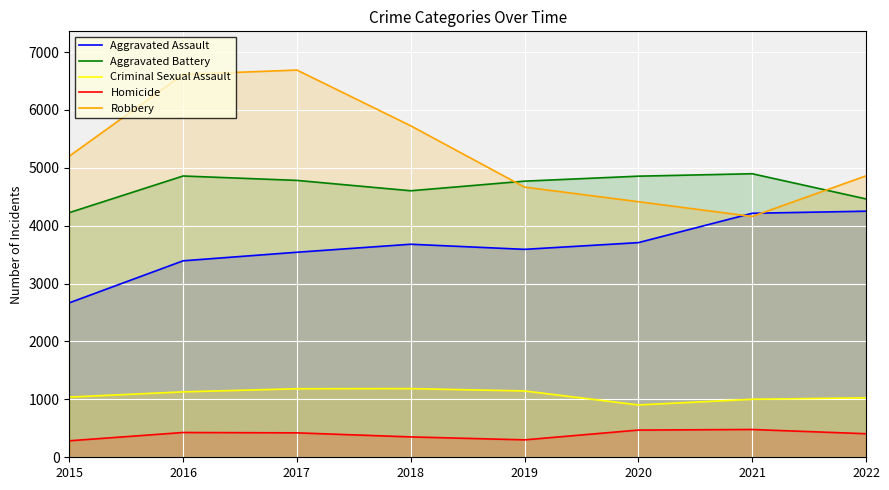

At 2016, list the series in order from largest to smallest.

Robbery, Aggravated Battery, Aggravated Assault, Criminal Sexual Assault, Homicide